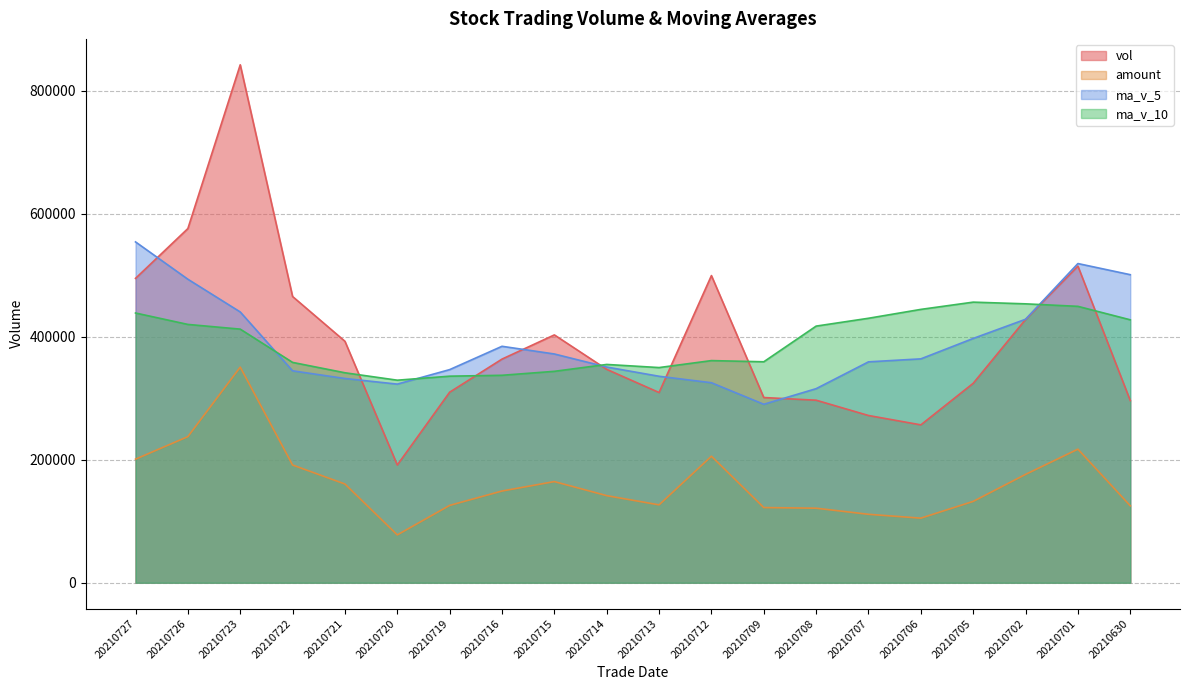

Reading right to left, transcribe all the data shown in this chart.

vol: 20210630=296113.0	20210701=514661.8	20210702=427932.2	20210705=324179.5	20210706=256617.9	20210707=271843.3	20210708=296708.0	20210709=301035.0	20210712=499259.6	20210713=309180.6	20210714=346837.7	20210715=402841.9	20210716=363518.2	20210719=309712.5	20210720=191372.5	20210721=392476.7	20210722=465247.1	20210723=841881.5	20210726=575683.8	20210727=494719.0
amount: 20210630=125095.5	20210701=217125.5	20210702=176129.1	20210705=132249.7	20210706=104994.9	20210707=111267.8	20210708=121172.2	20210709=122217.2	20210712=205646.6	20210713=126595.8	20210714=141566.0	20210715=164437.7	20210716=149096.8	20210719=125732.1	20210720=77776.0	20210721=160484.4	20210722=191343.3	20210723=350466.7	20210726=237489.9	20210727=200879.0
ma_v_5: 20210630=500723.7	20210701=518816.8	20210702=428258.1	20210705=397082.1	20210706=363900.9	20210707=359046.9	20210708=315456.2	20210709=290076.8	20210712=325092.8	20210713=335605.3	20210714=350604.2	20210715=371830.9	20210716=384327.6	20210719=346418.2	20210720=322856.6	20210721=331984.4	20210722=344465.4	20210723=440138.0	20210726=493332.3	20210727=554001.6
ma_v_10: 20210630=427376.6	20210701=449264.1	20210702=453331.9	20210705=456091.0	20210706=444309.9	20210707=429885.3	20210708=417136.5	20210709=359167.4	20210712=361087.4	20210713=349753.1	20210714=354825.6	20210715=343643.6	20210716=337202.2	20210719=335755.5	20210720=329230.9	20210721=341294.3	20210722=358148.2	20210723=412232.8	20210726=419875.2	20210727=438429.1